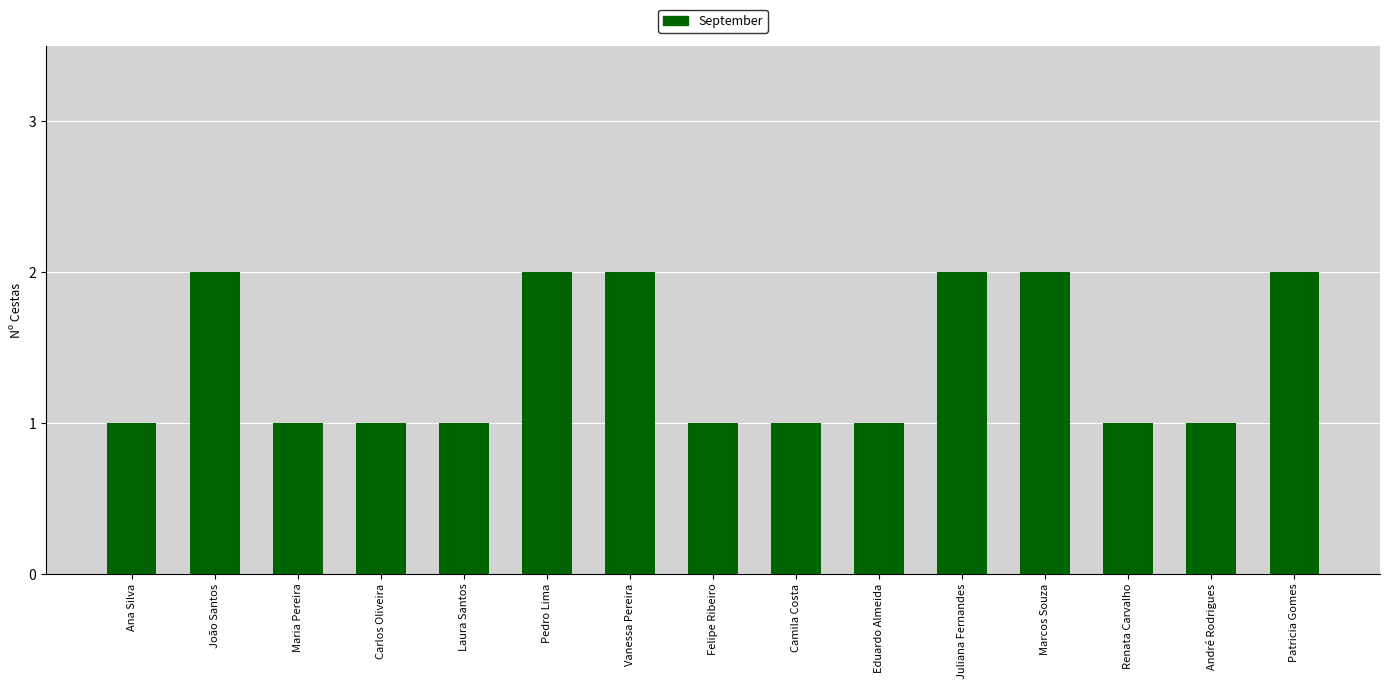

What is the value of the 7th bar from the left?

2